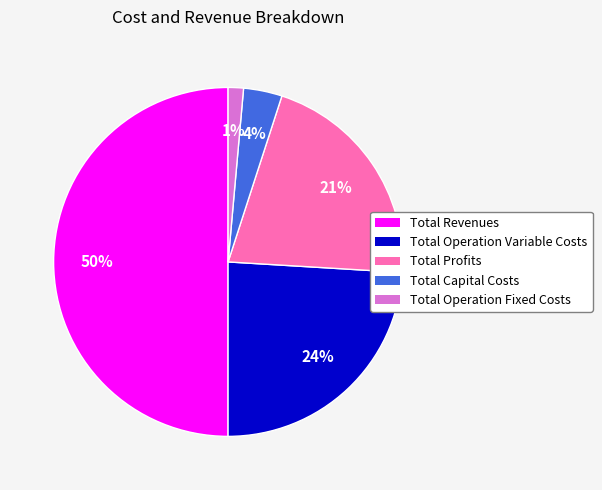

To the nearest percent, what is the difference between the Total Operation Fixed Costs and Total Operation Variable Costs slice percentages?

23%